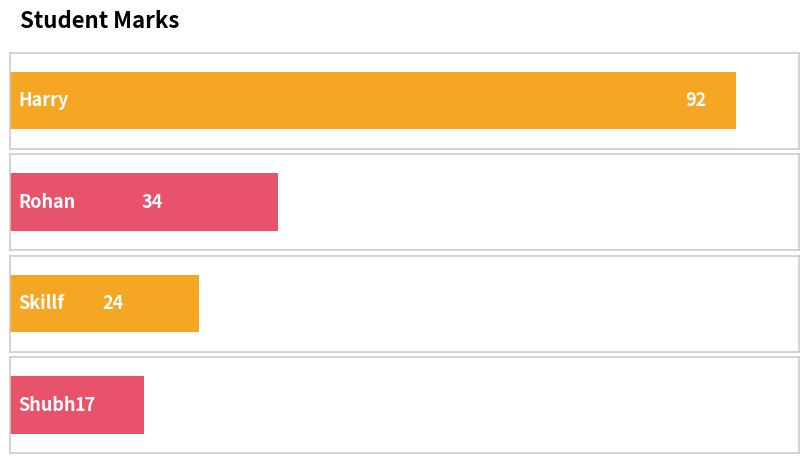

Where is the data nearest to the value 54?

Rohan